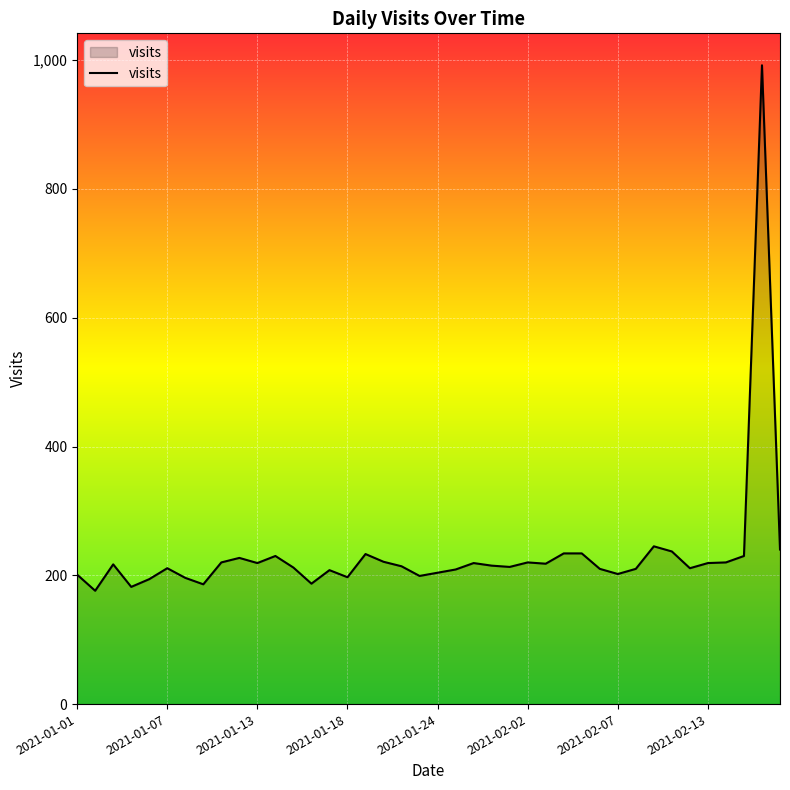

How many lines are shown in the chart?

1